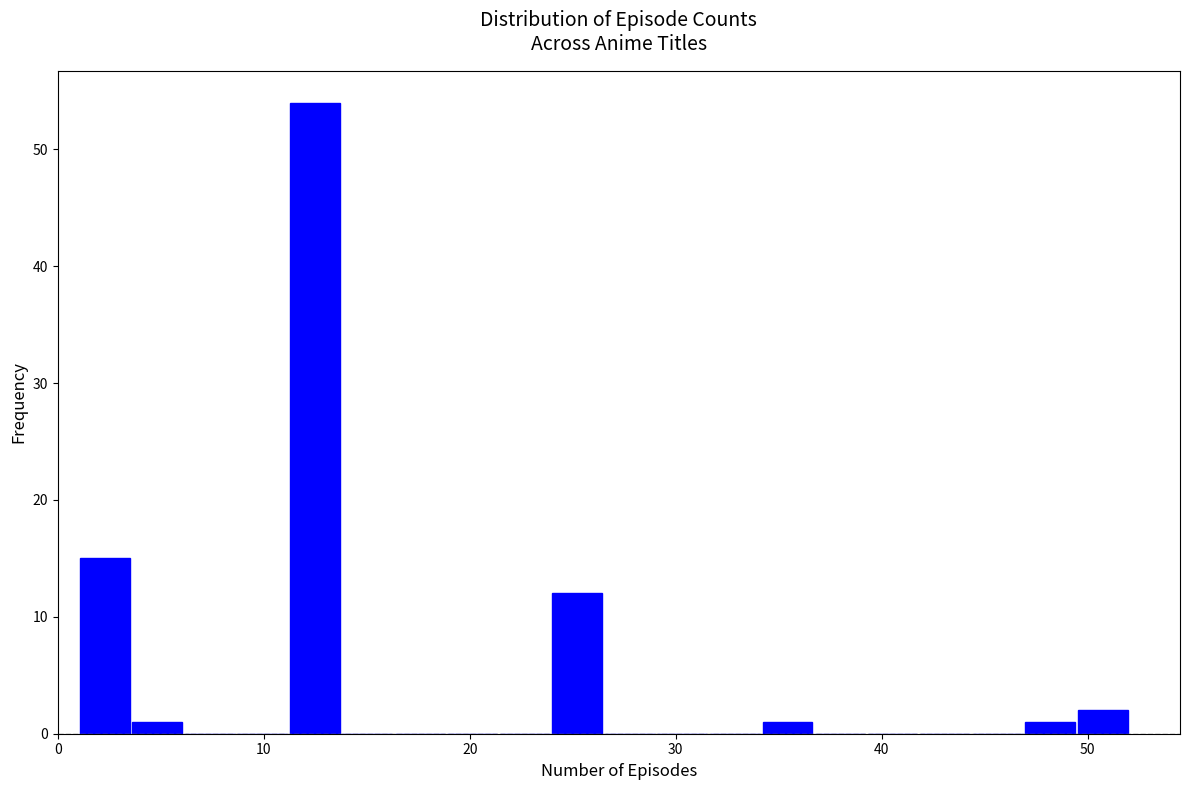

Around what value on the x-axis is the tallest bar? Give the approximate position of its centre, as read against the axis.

12